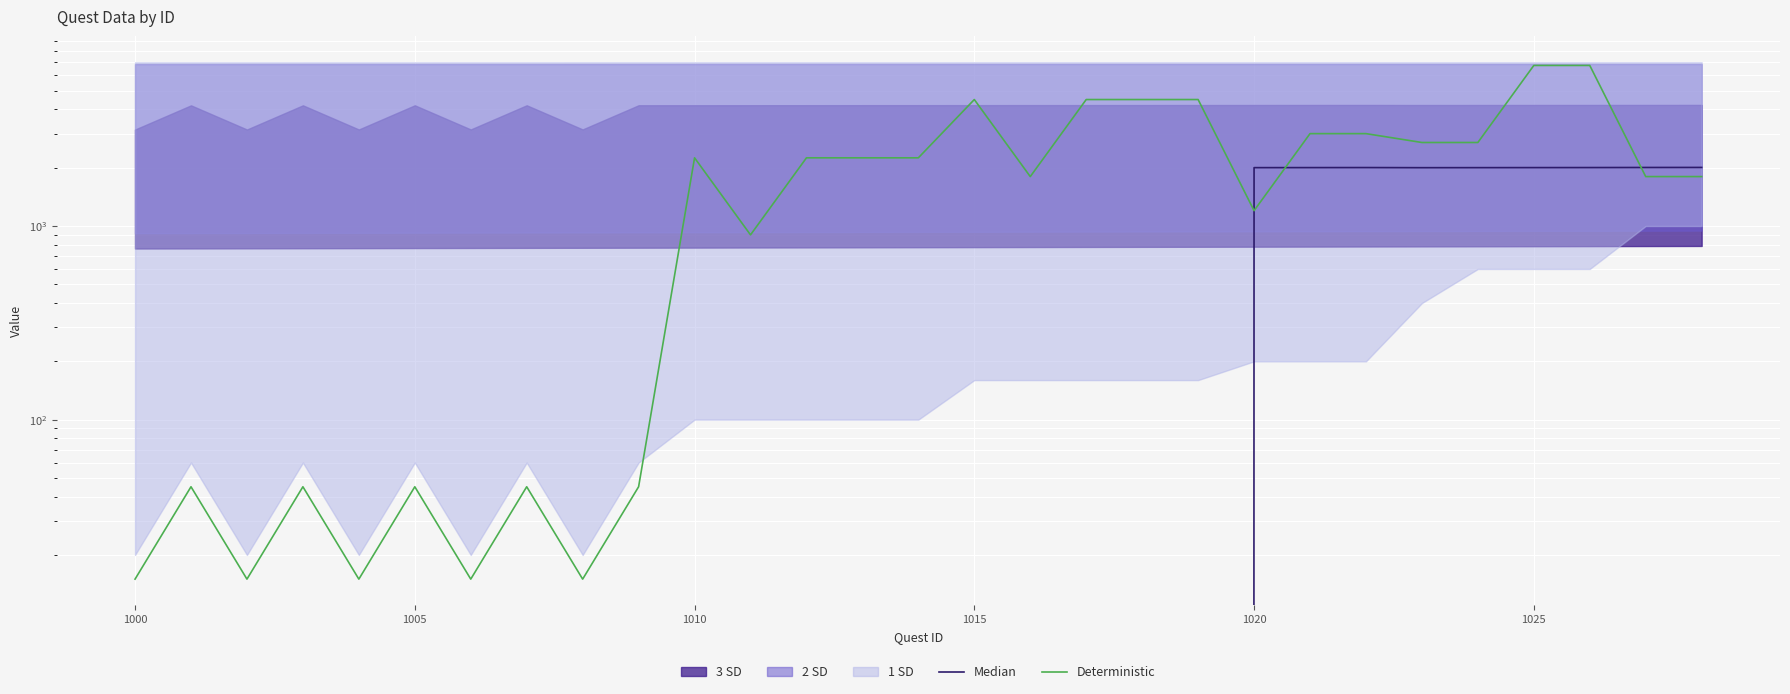

How many values in the Deterministic series exceed 1800?

14